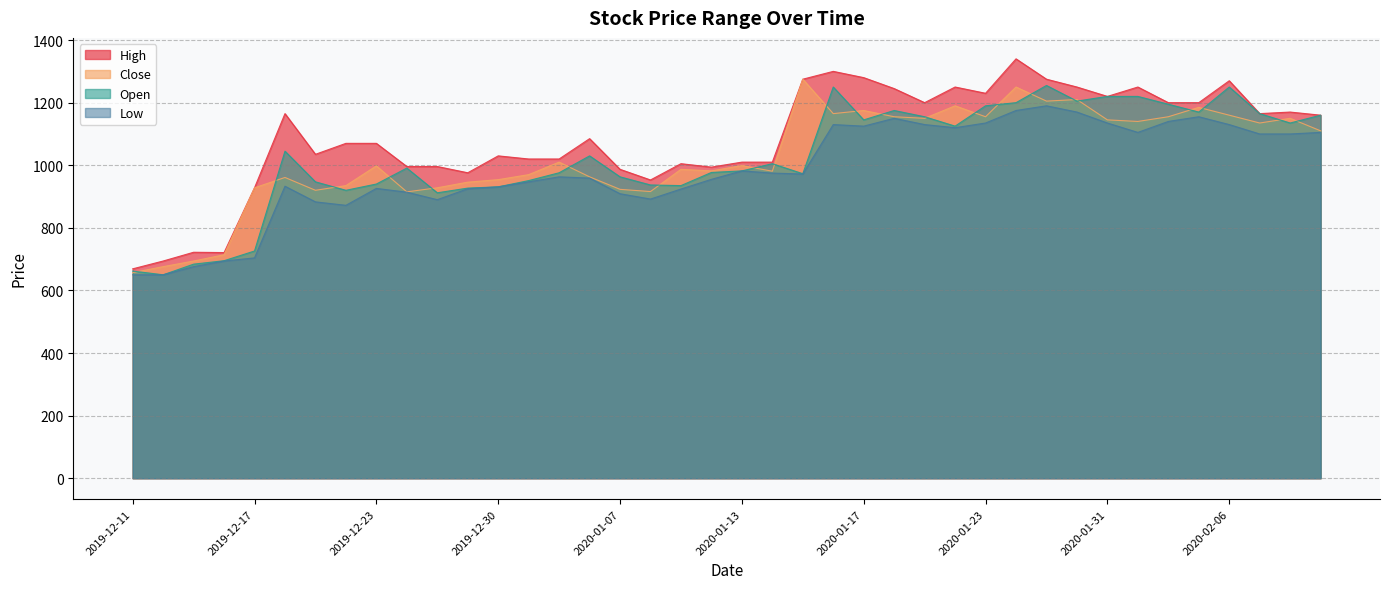

What is the label of the 6th point from the left?

2019-12-18